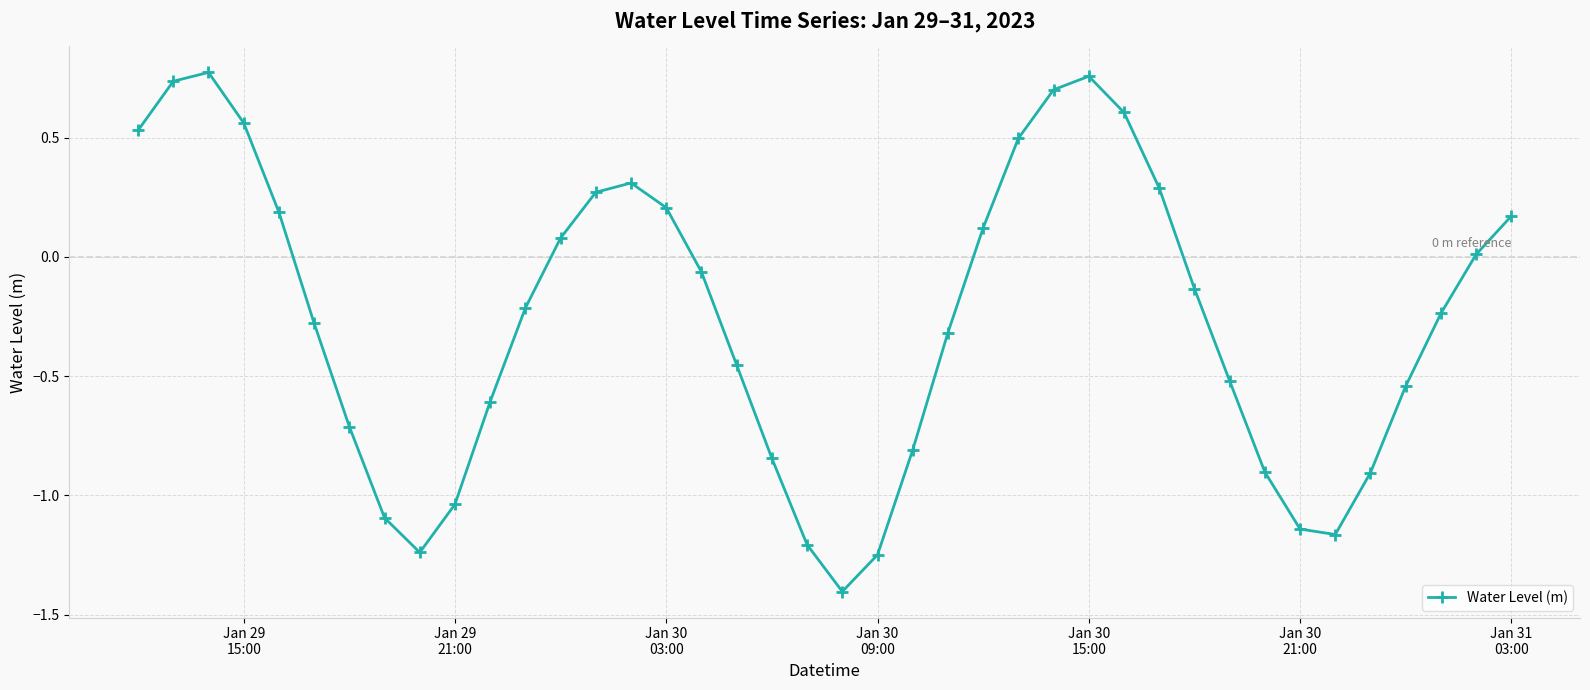

What is the value of the 21st point from the left?

-1.4